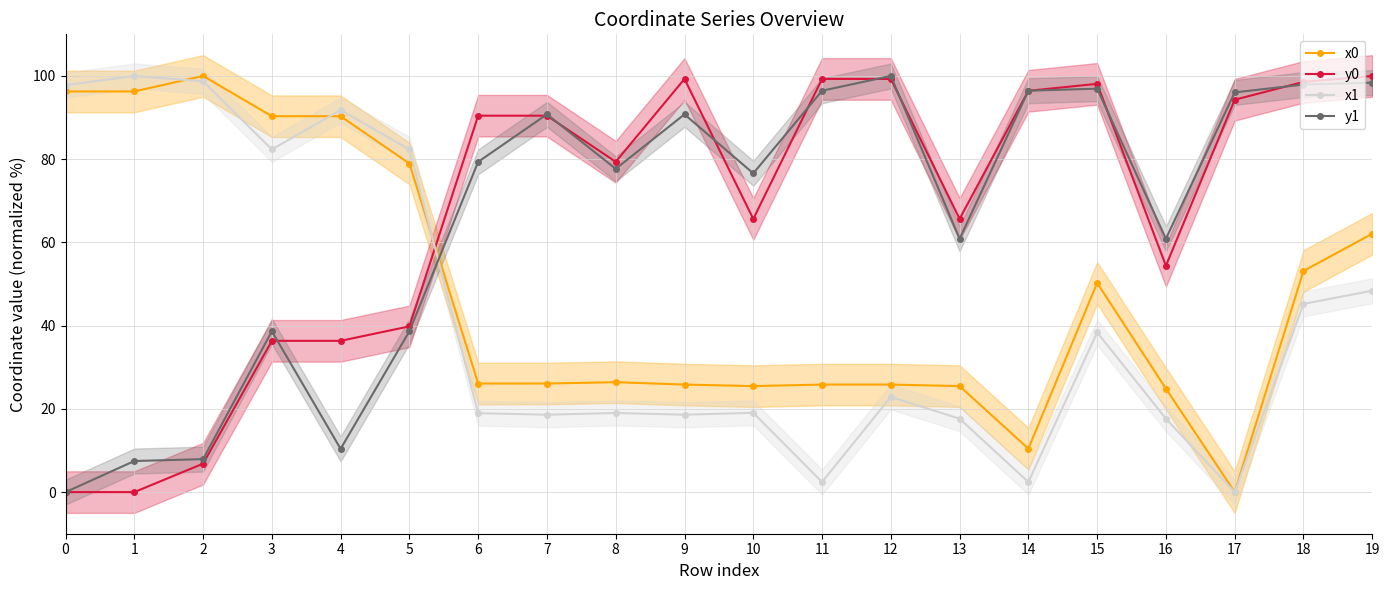

Which series has the largest range (max minus min)?

x0